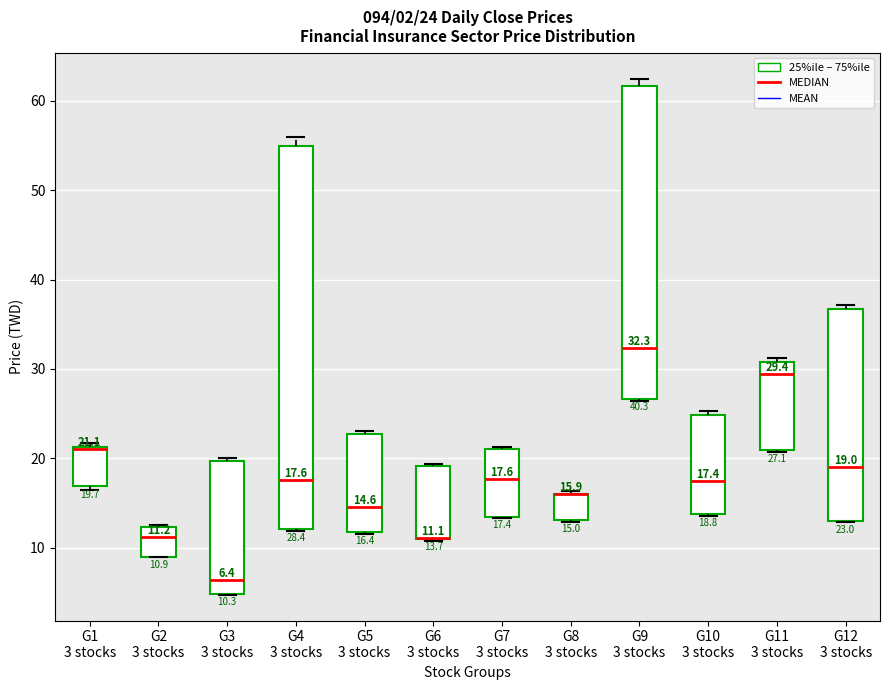

Comparing the boxes themselves (not the whiskers), which one is the tallest?

G4 3 stocks